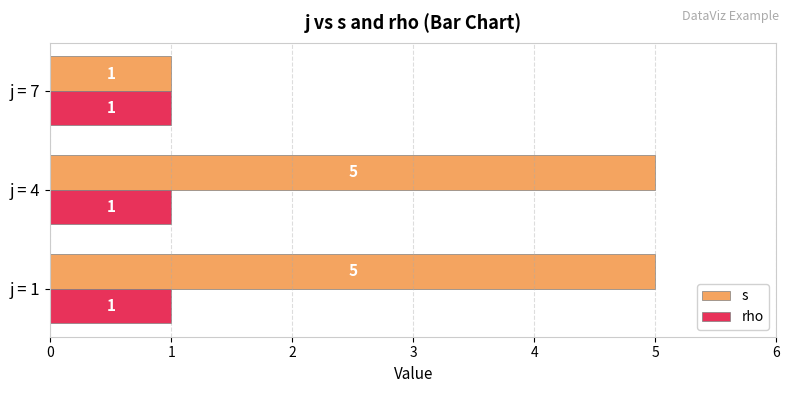

List the series in order of their peak value, highest first.

s, rho